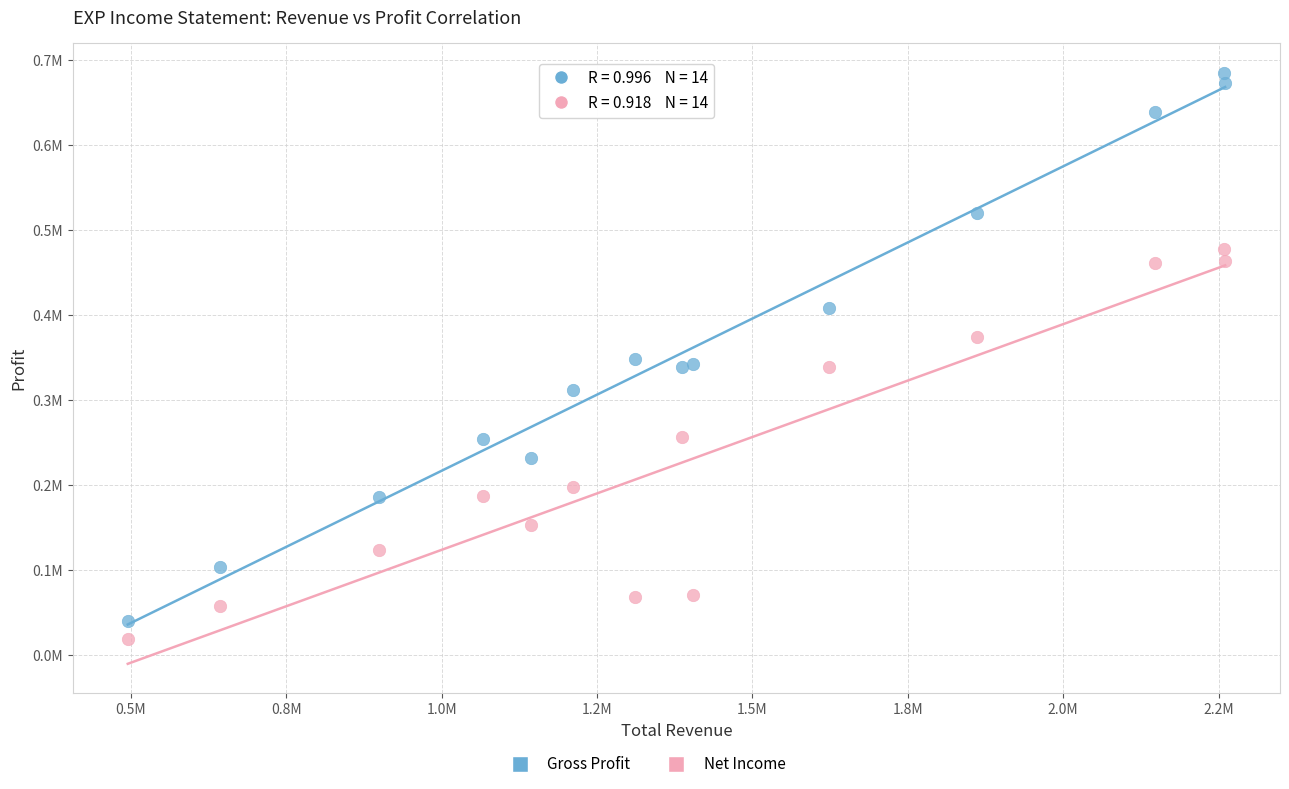

Which series reaches the minimum Y coordinate?

Net Income